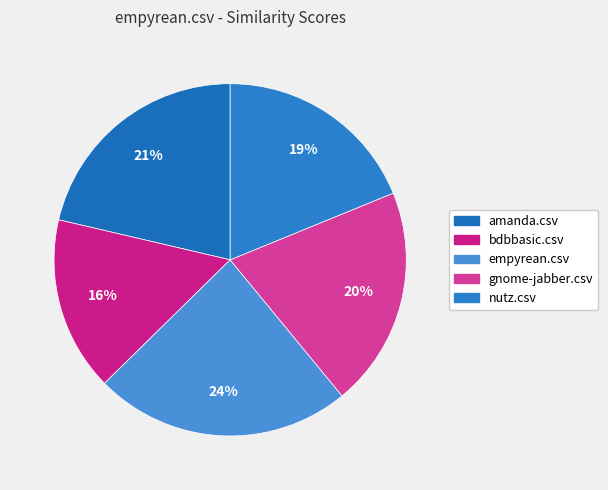

How many slices are in this pie chart?

5